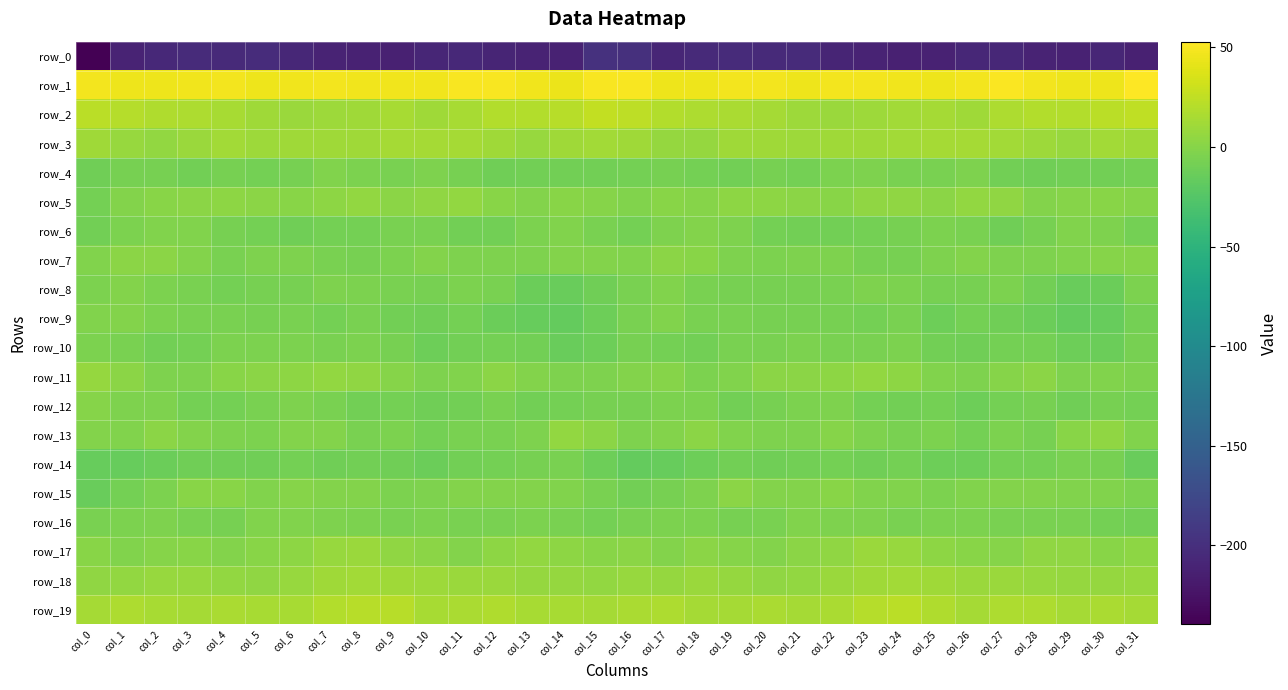

Which category has the highest value across all series?

col_31